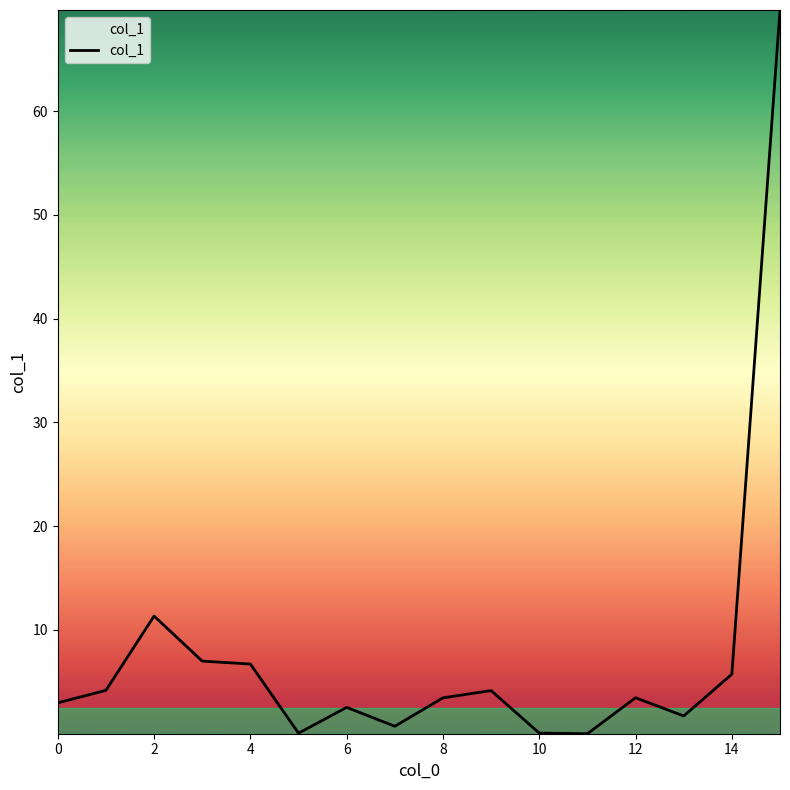

What is the greatest value displayed?

69.8